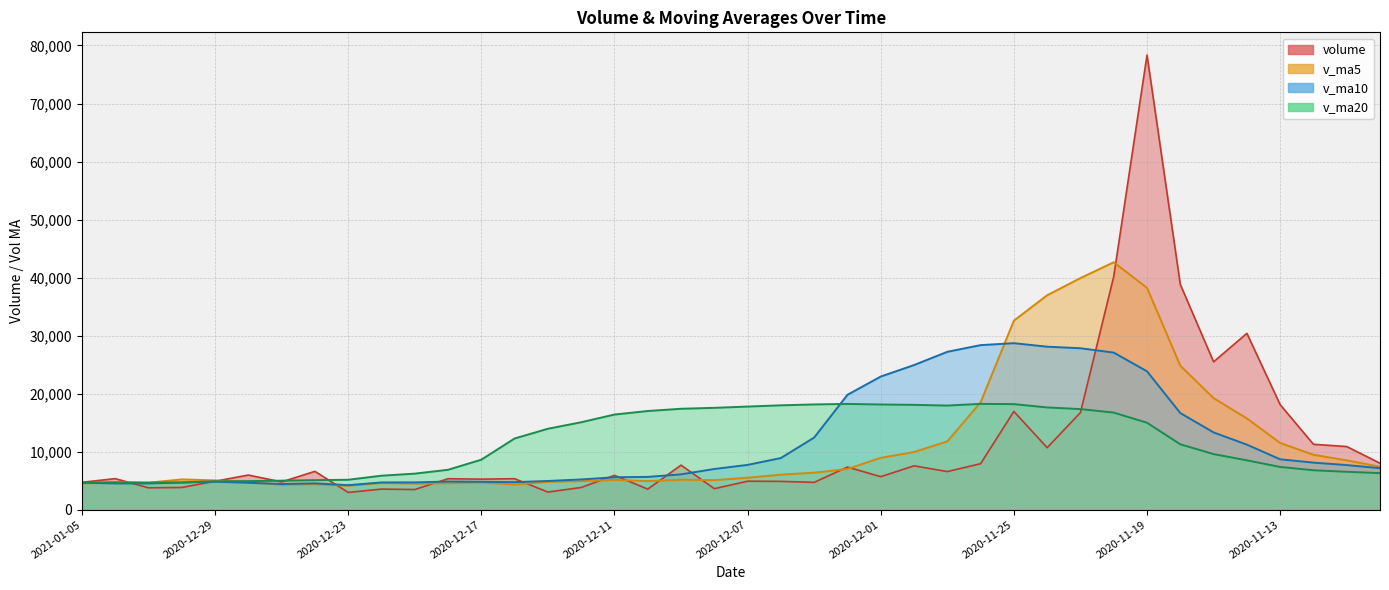

Where does the v_ma5 series first go above 5496?

2020-12-07